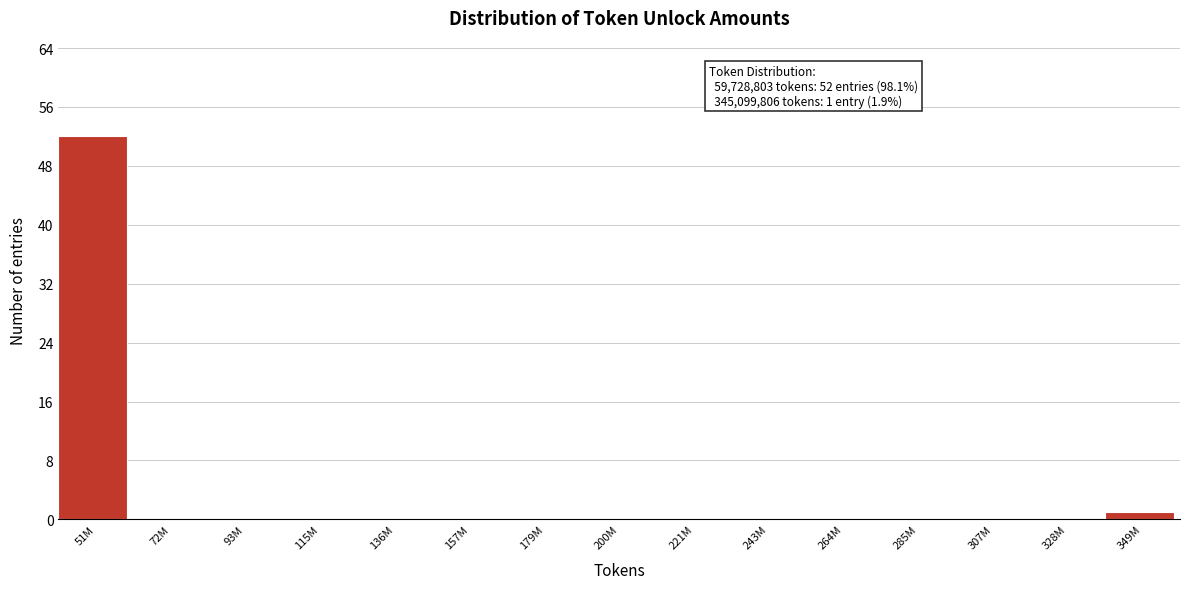

Reading left to right, list all the values displayed in this chart.

51M=52	72M=0	93M=0	115M=0	136M=0	157M=0	179M=0	200M=0	221M=0	243M=0	264M=0	285M=0	307M=0	328M=0	349M=1